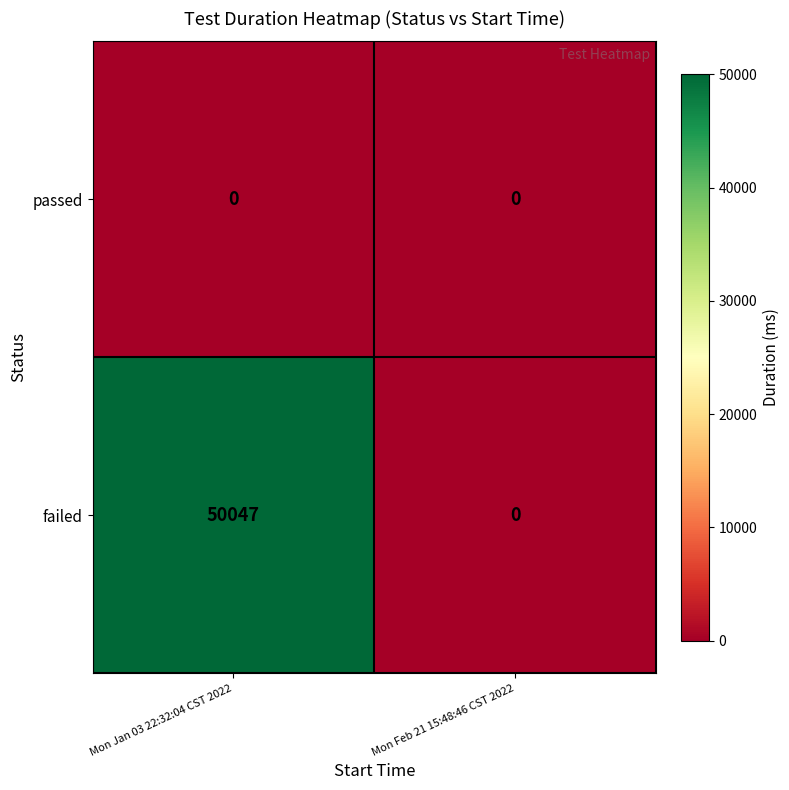

Count the number of categories in the chart.

2